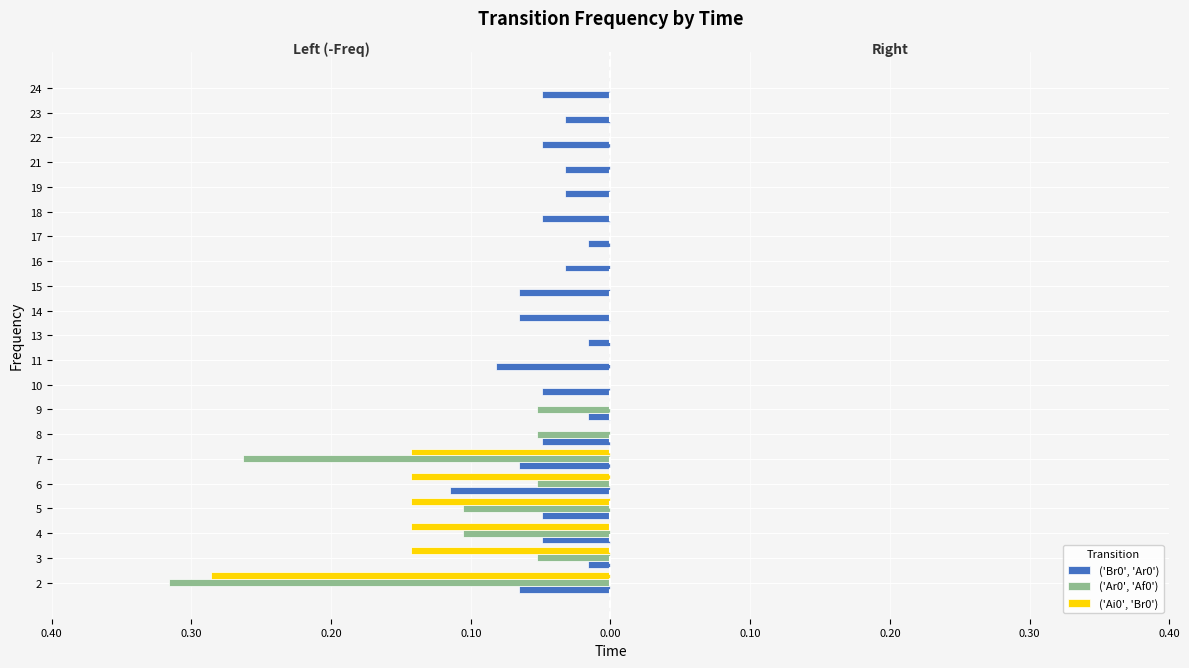

How many data points does each series have?

21